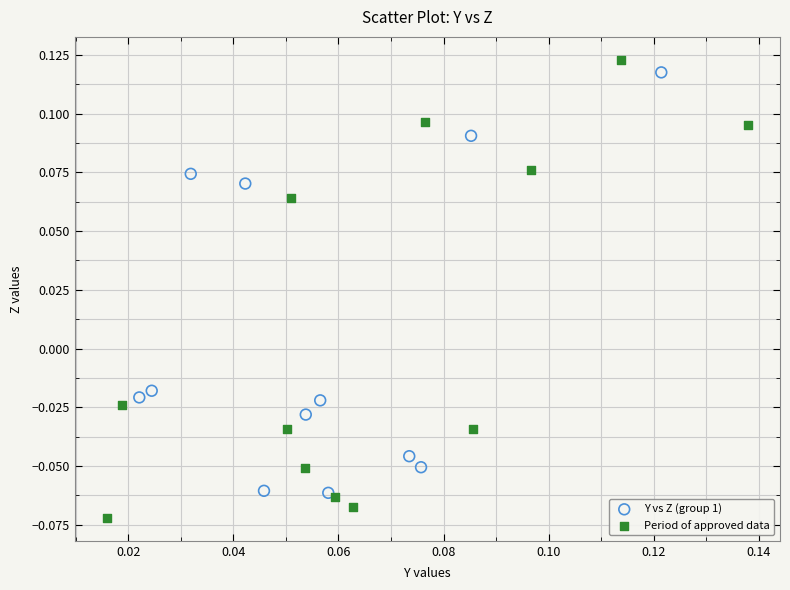

Which series has the largest Y range (max minus min)?

Period of approved data